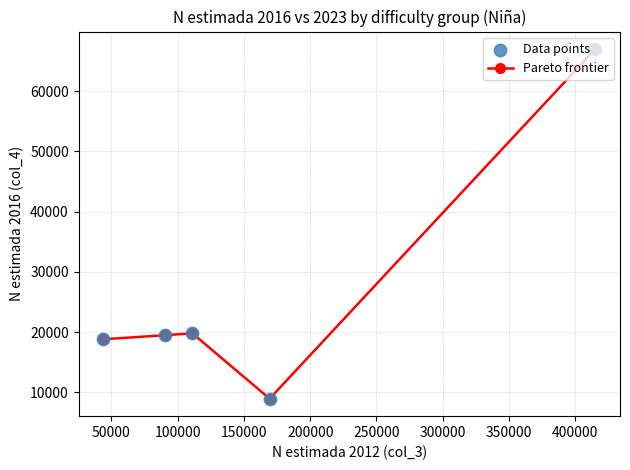

What is the maximum value shown in the chart?

67021